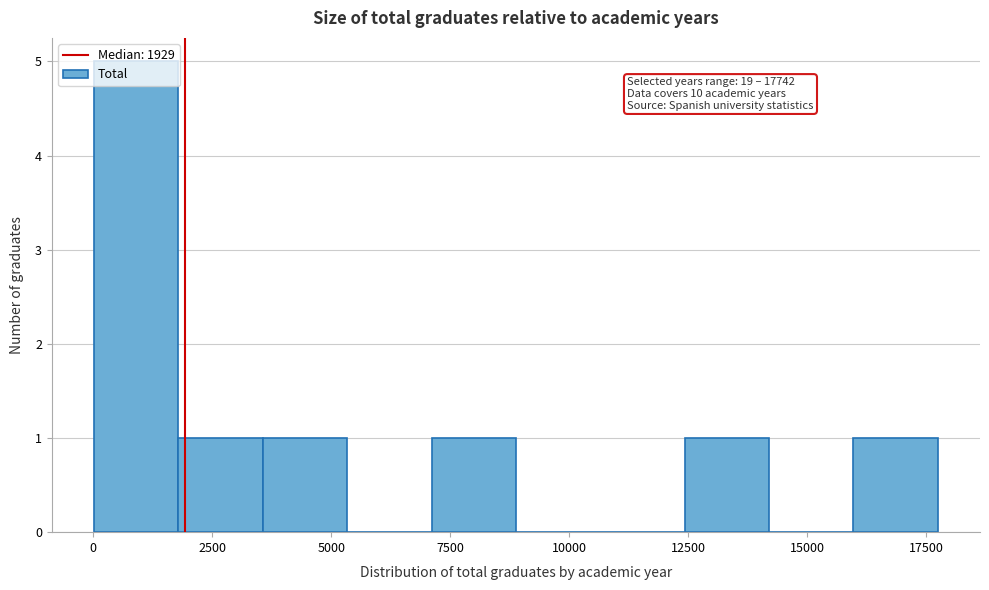

Read against the x-axis, roughly where is the centre of the tallest bar?

1000